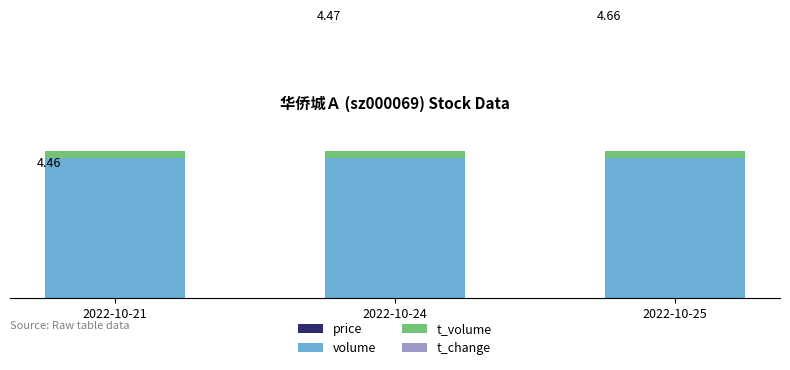

Are the bars grouped side by side (vs. stacked)?

No